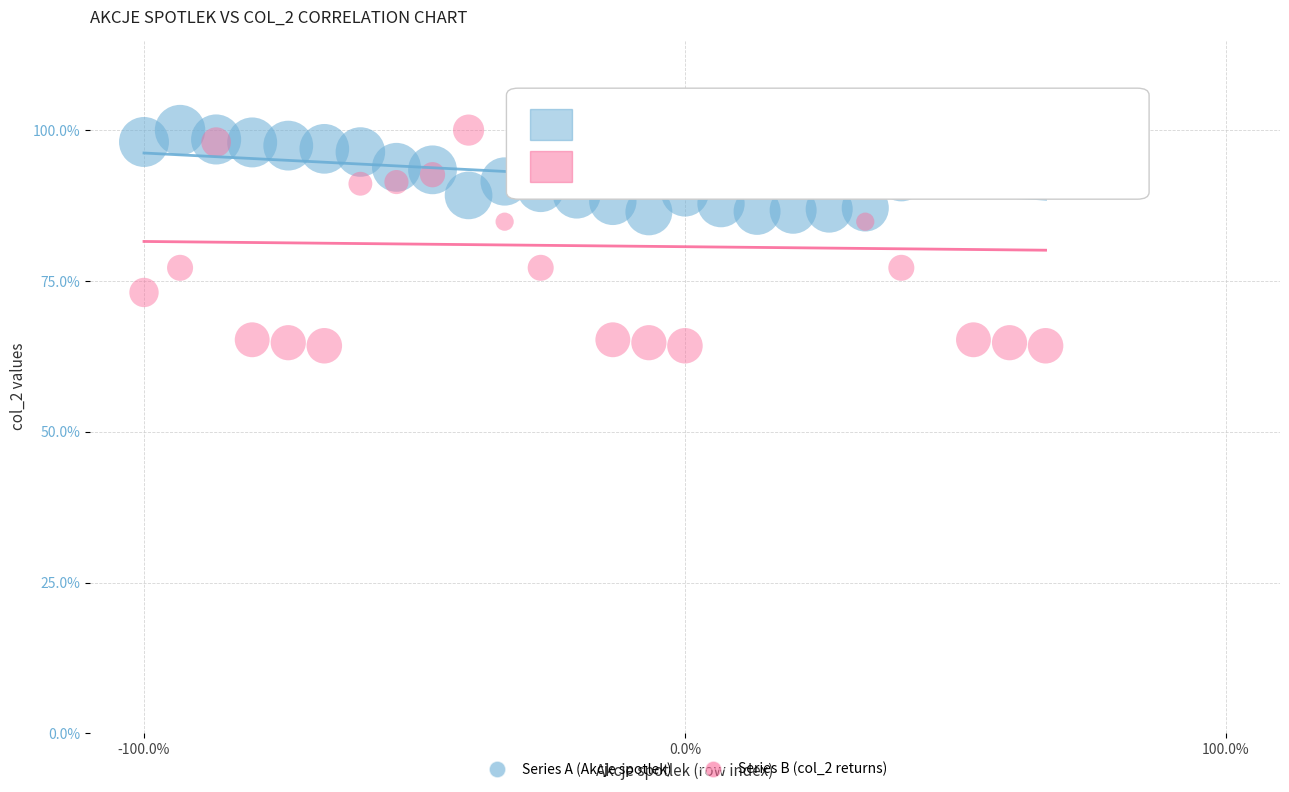

Which series has the largest Y range (max minus min)?

Series B (col_2 returns)